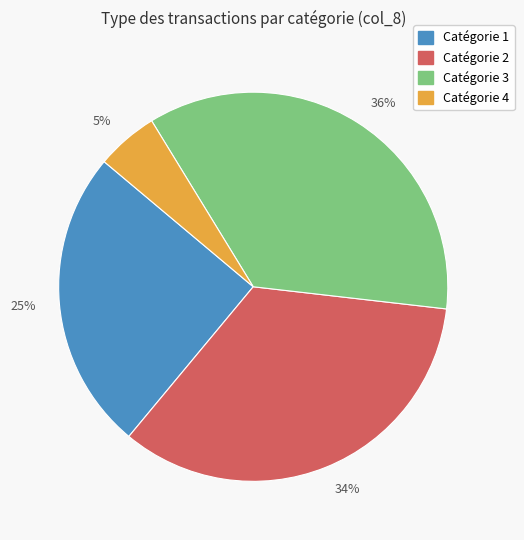

Count the number of slices in the pie.

4